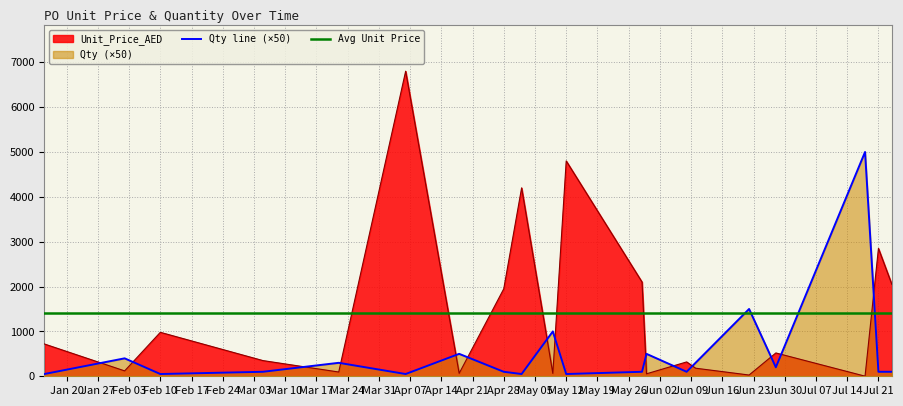

Which series changed the most between 2025-07-18 and 2025-07-21?

Unit_Price_AED